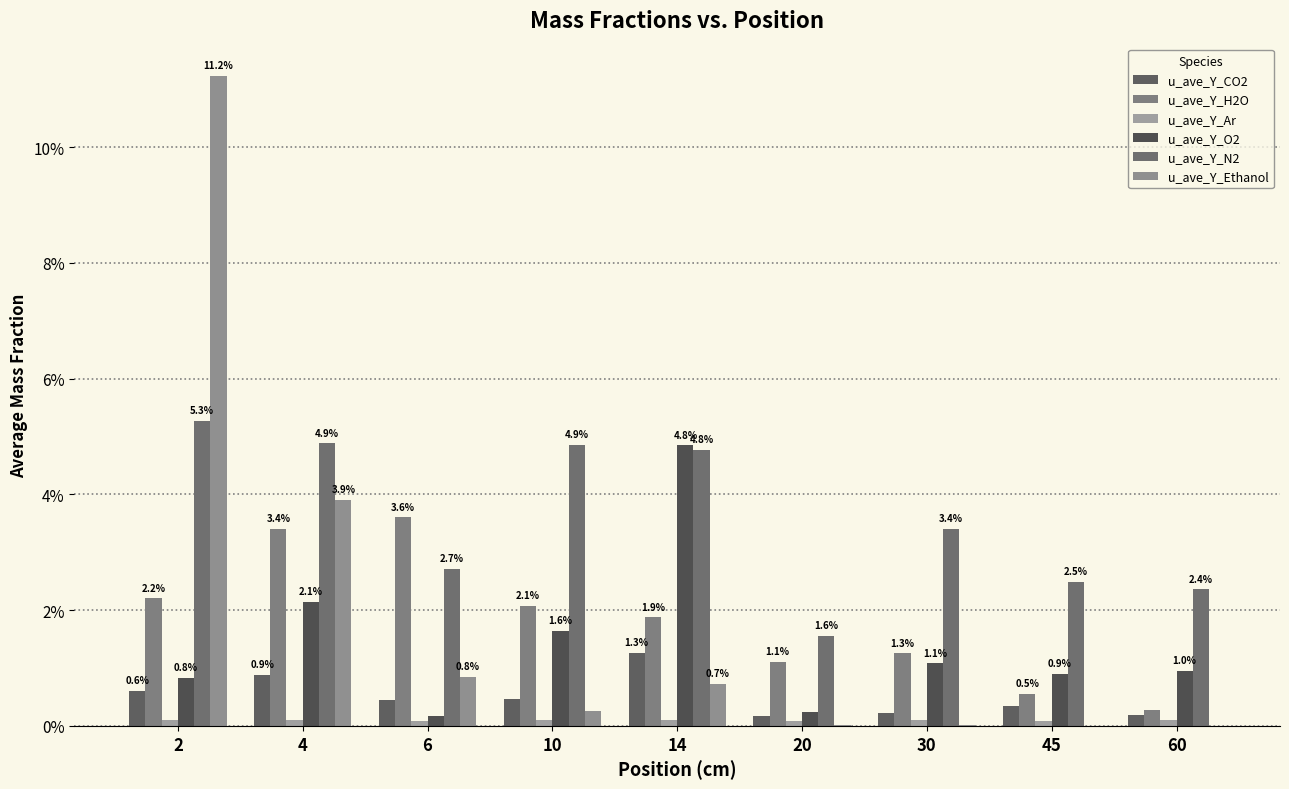

Does the chart contain stacked bars?

No